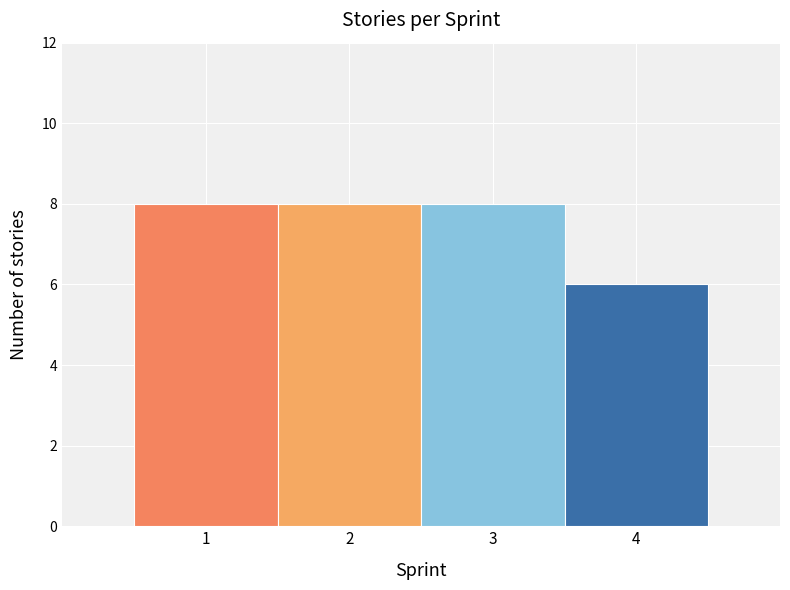

Reading left to right, list every bar in this chart as the range it spans on the x-axis followed by its height. The values are not printed on the chart, so give them approximately, as read against the axis.

0.5 to 1.5: 8
1.5 to 2.5: 8
2.5 to 3.5: 8
3.5 to 4.5: 6